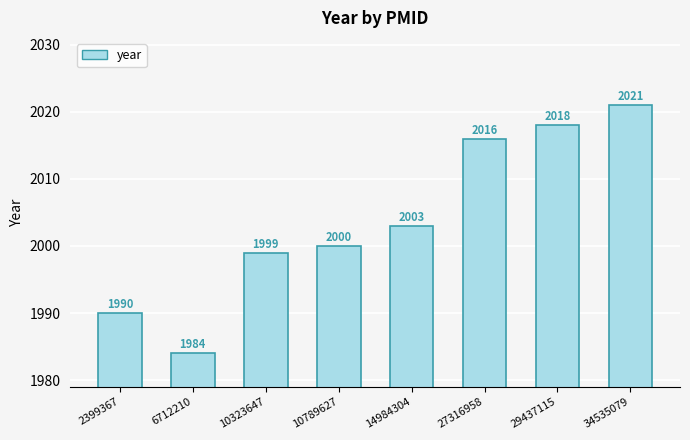

Reading left to right, extract all data points from this chart.

2399367=1990	6712210=1984	10323647=1999	10789627=2000	14984304=2003	27316958=2016	29437115=2018	34535079=2021